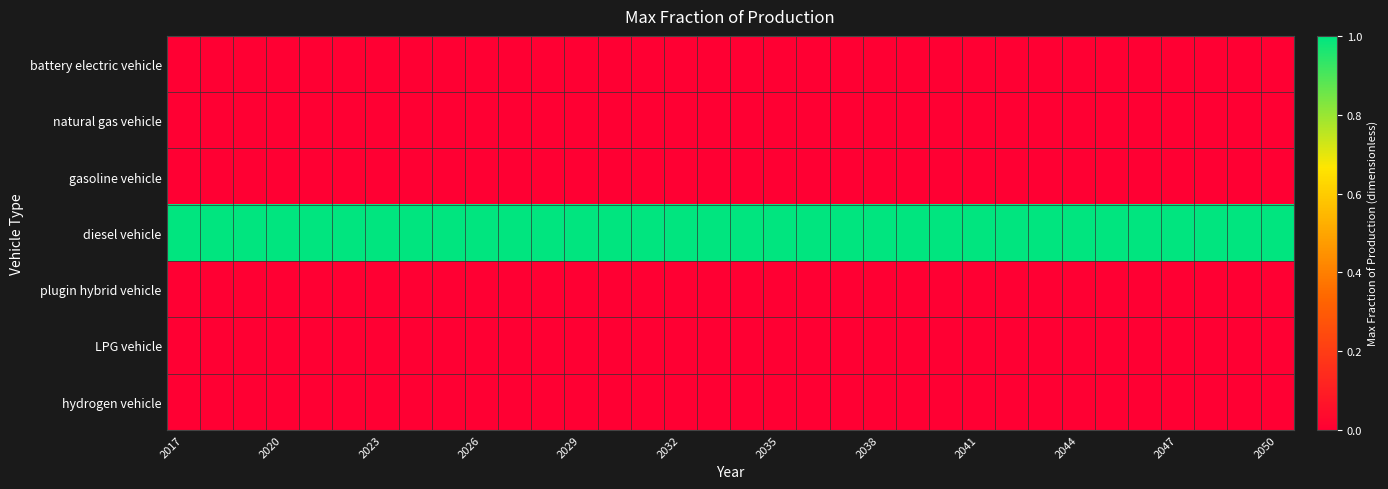

At how many categories does at least one series exceed 0?

34